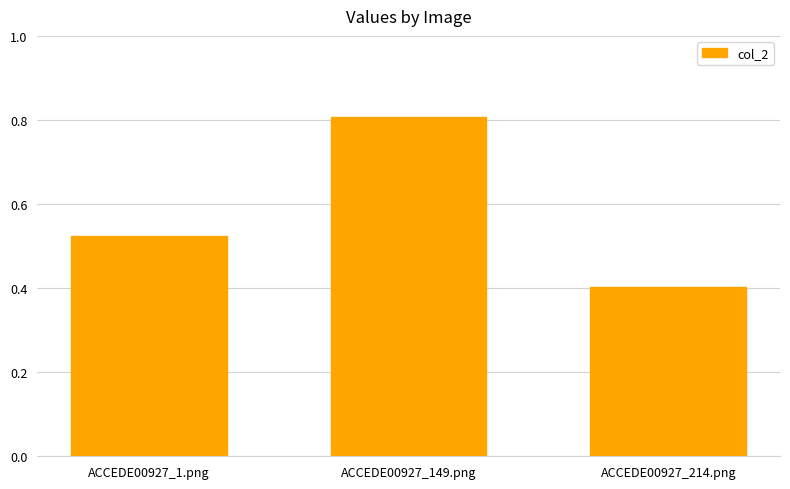

What is the label of the 3rd bar from the left?

ACCEDE00927_214.png